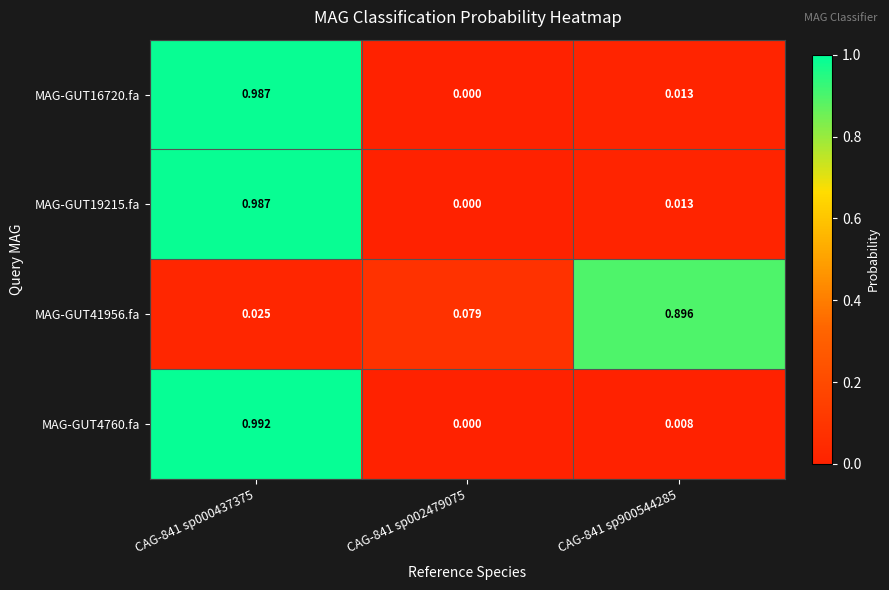

Is the value of MAG-GUT4760.fa at CAG-841 sp900544285 greater than the value of MAG-GUT16720.fa at CAG-841 sp002479075?

Yes